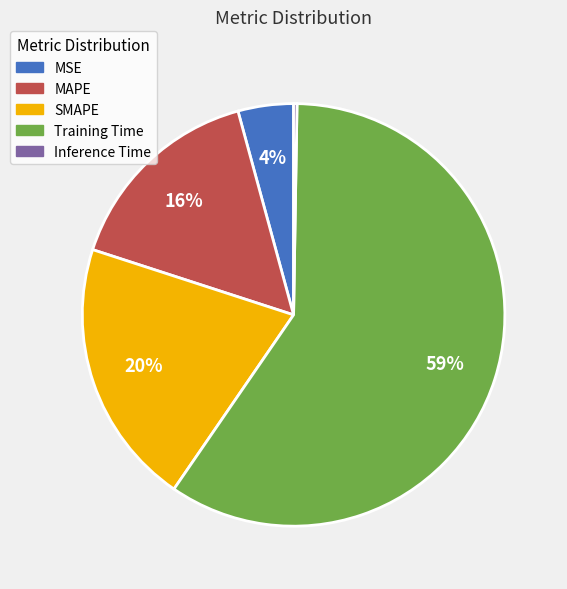

Between Training Time and SMAPE, which is larger?

Training Time